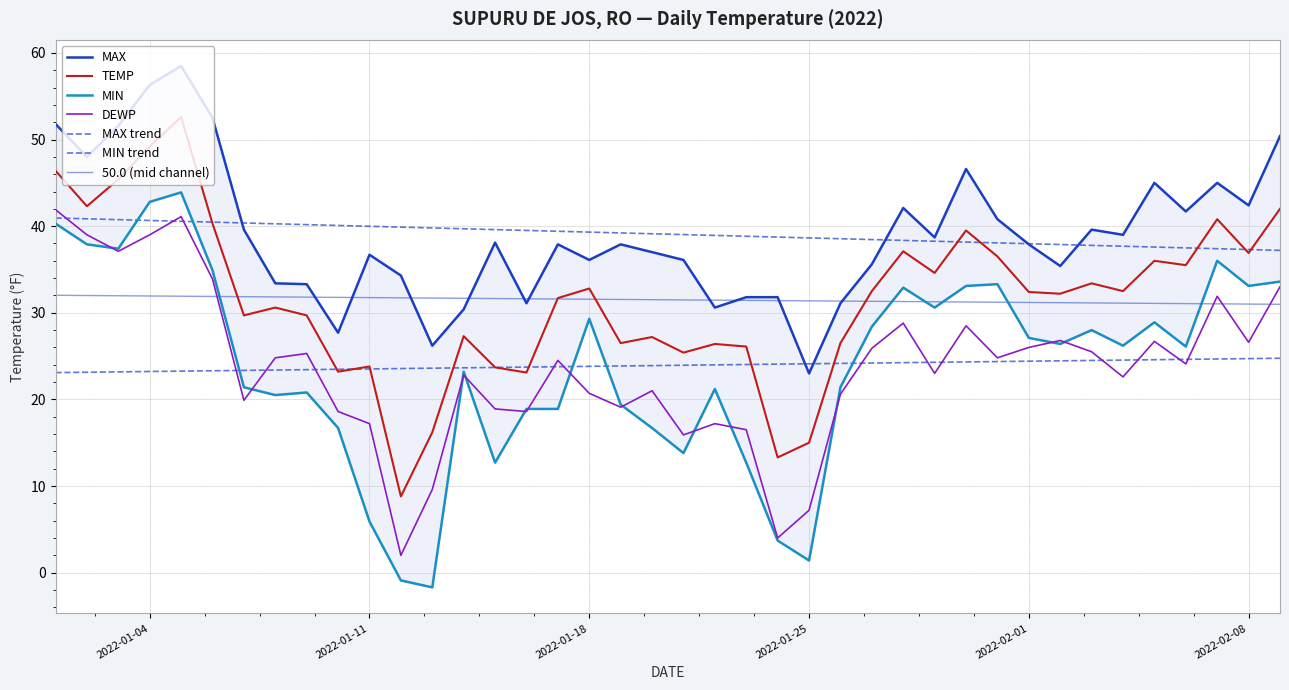

What is the average value of the DEWP series?

23.8